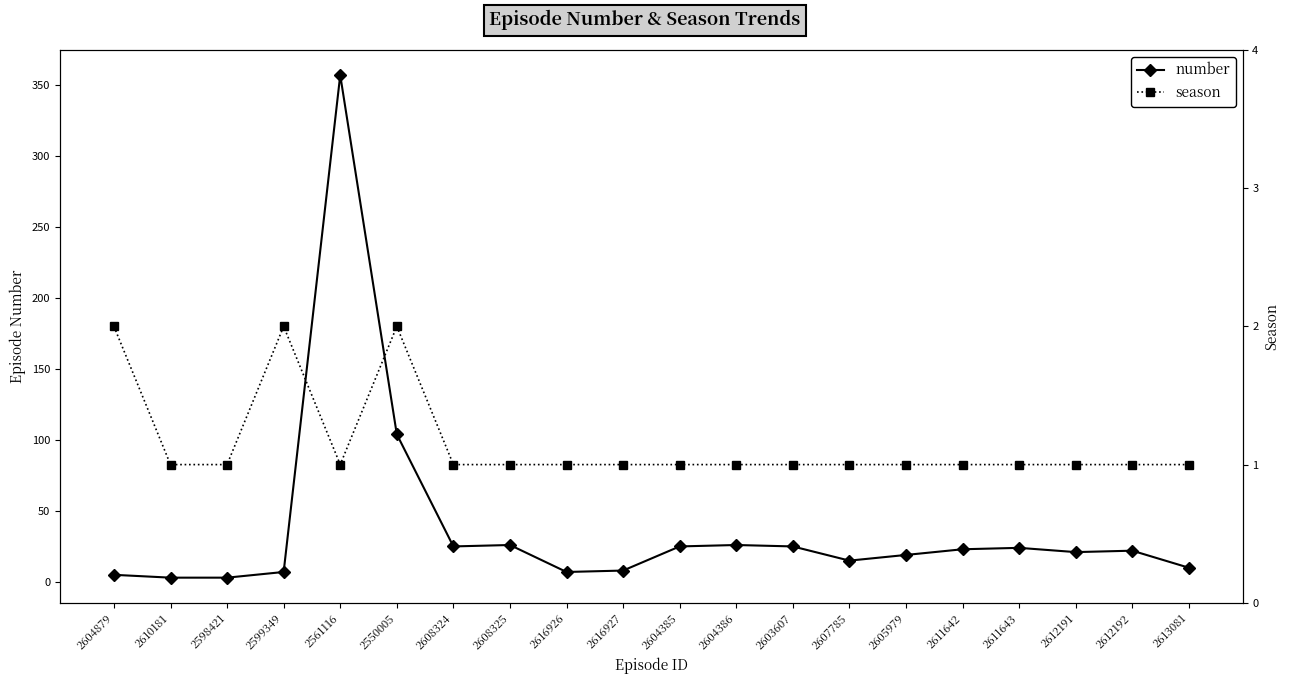

Rank the series by their maximum value, from lowest to highest.

season, number